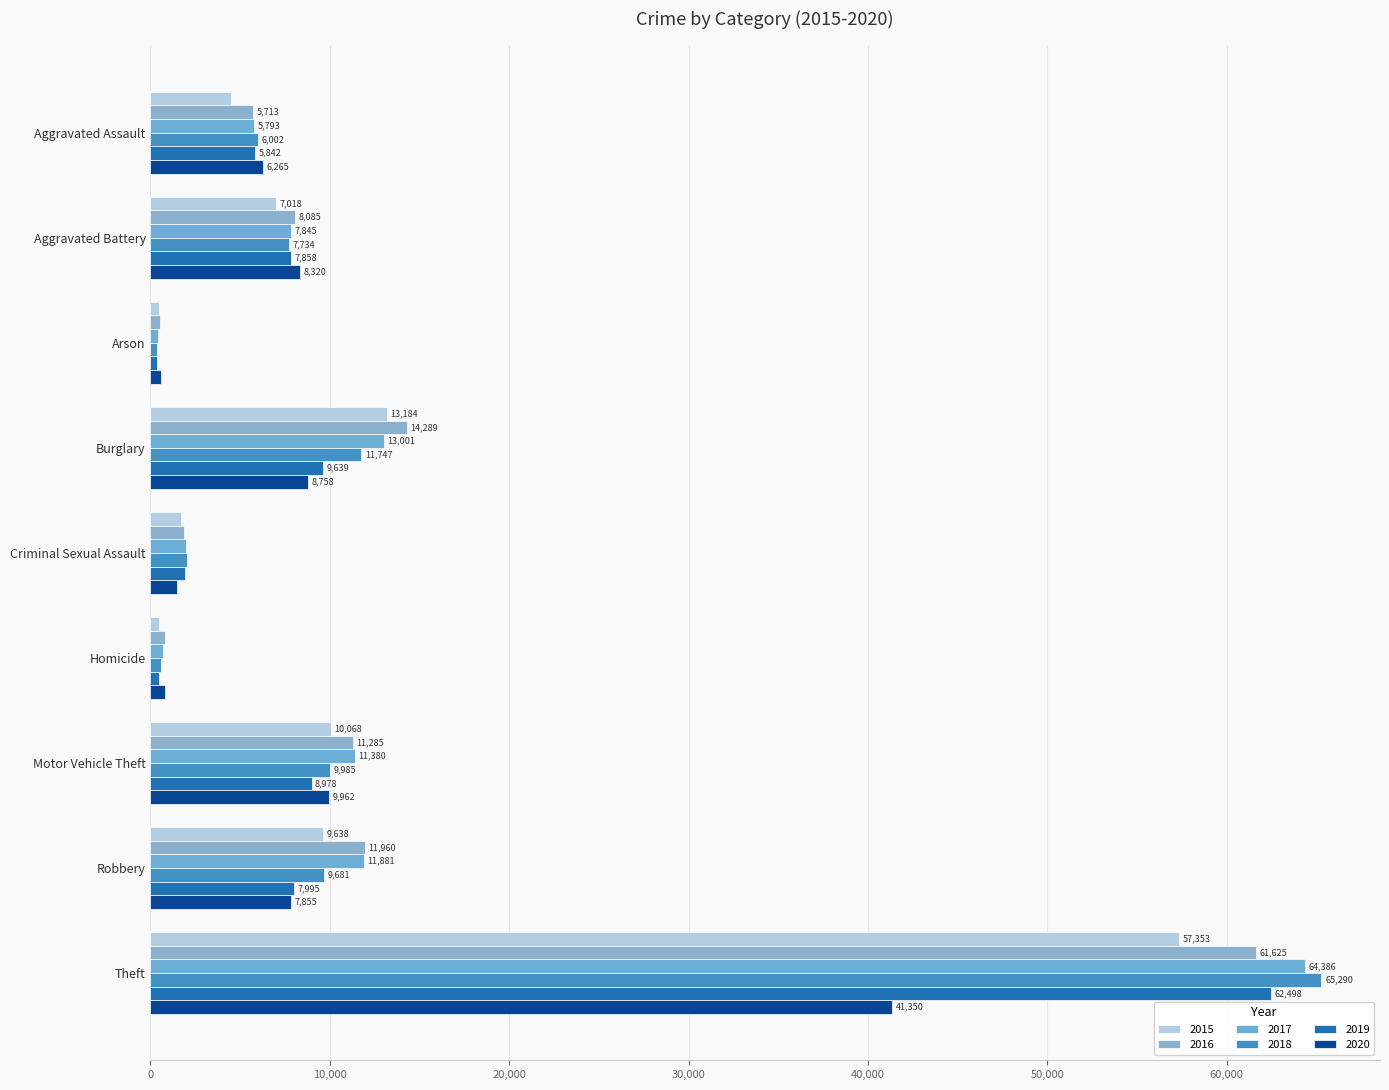

What is the greatest value displayed?

65290